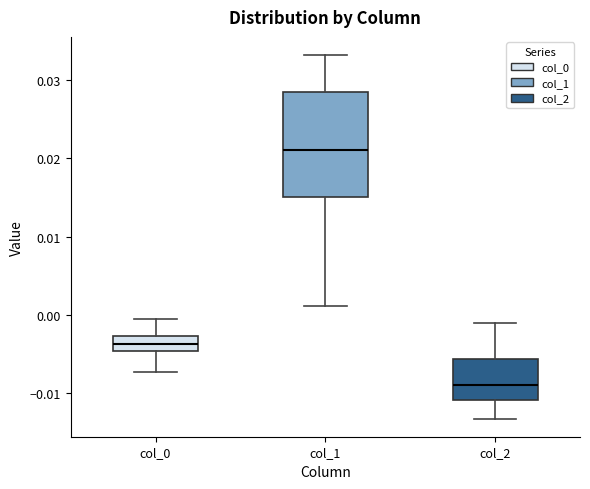

Reading left to right, transcribe this box plot: for each box, give where its median line is, the range the box spans, and where its two whiskers end, as read against the y-axis. The values are not printed on the chart, so give them approximately, as read against the axis.

col_0: median -0.004, box -0.005 to -0.003, whiskers -0.007 to -0.001
col_1: median 0.021, box 0.015 to 0.028, whiskers 0.001 to 0.033
col_2: median -0.009, box -0.011 to -0.006, whiskers -0.013 to -0.001